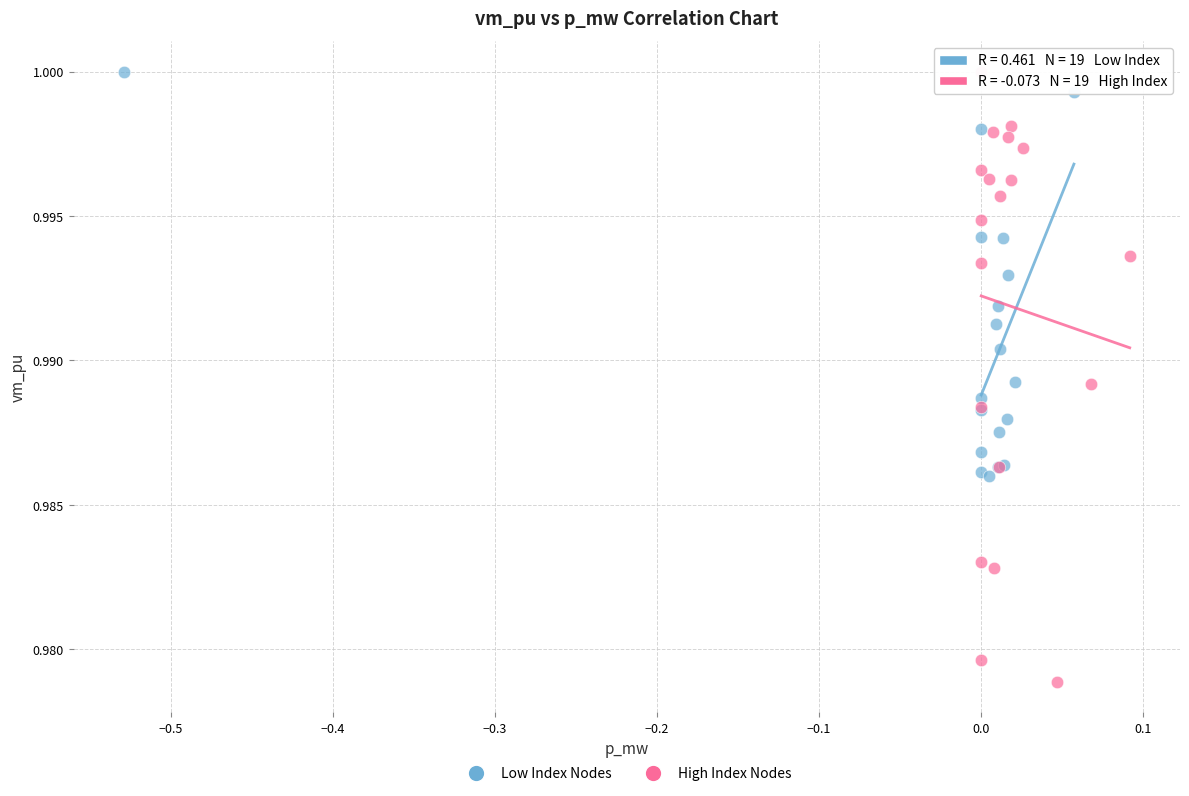

Which series reaches the minimum Y coordinate?

High Index Nodes